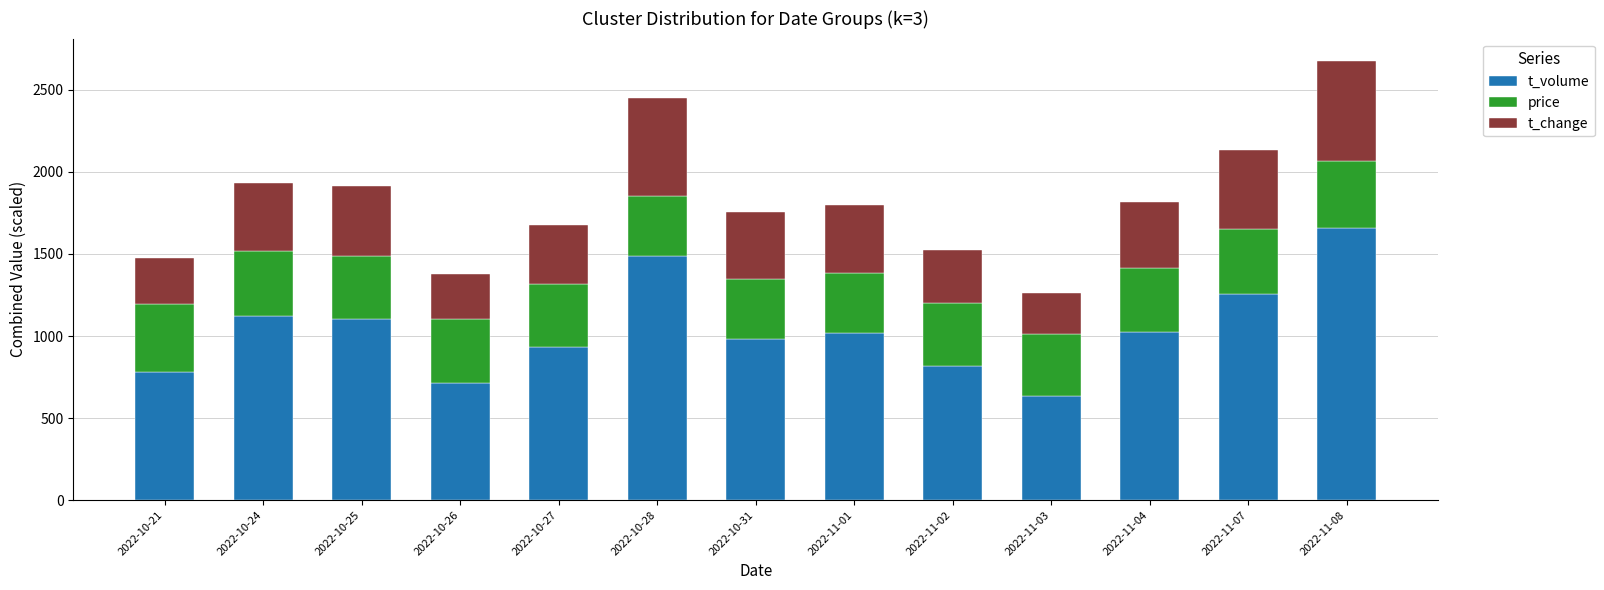

What is the average value of the t_volume series?

1041